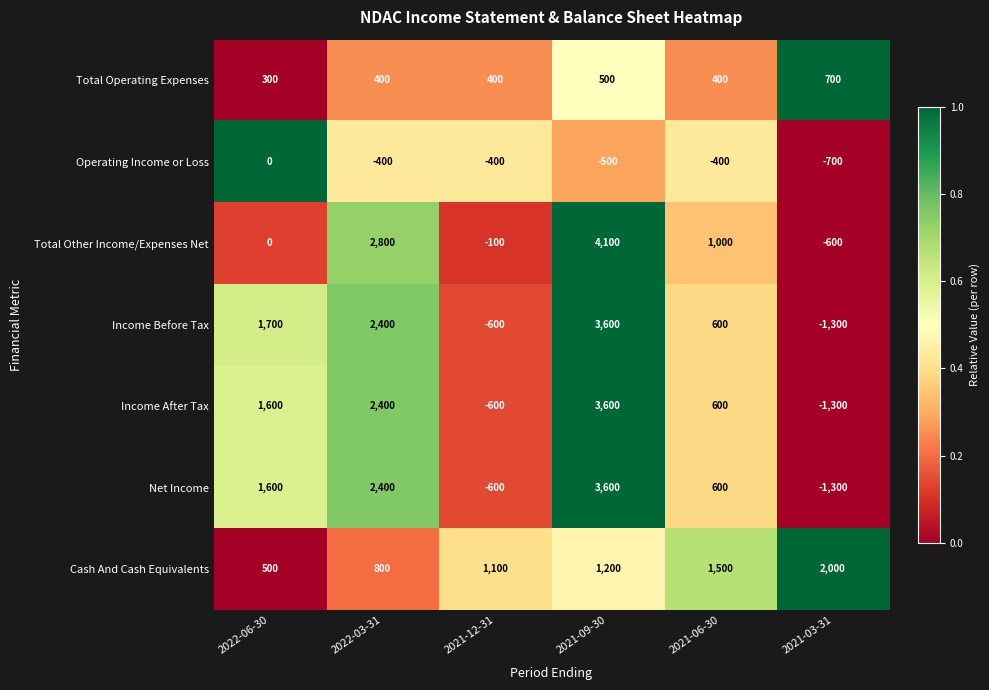

Which series changed the most between 2021-12-31 and 2021-03-31?

Cash And Cash Equivalents